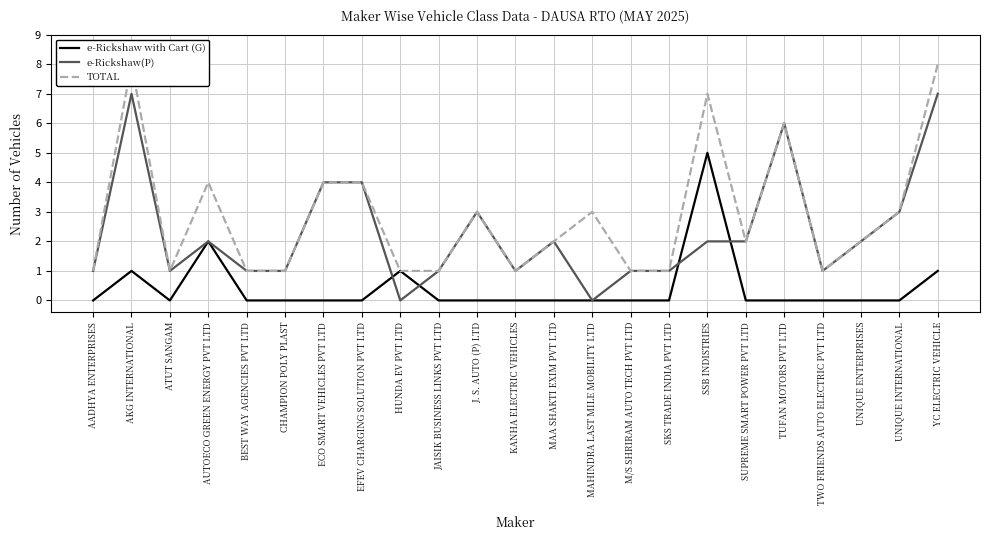

In e-Rickshaw(P), how many points are higher than both neighbors (excluding endpoints)?

5